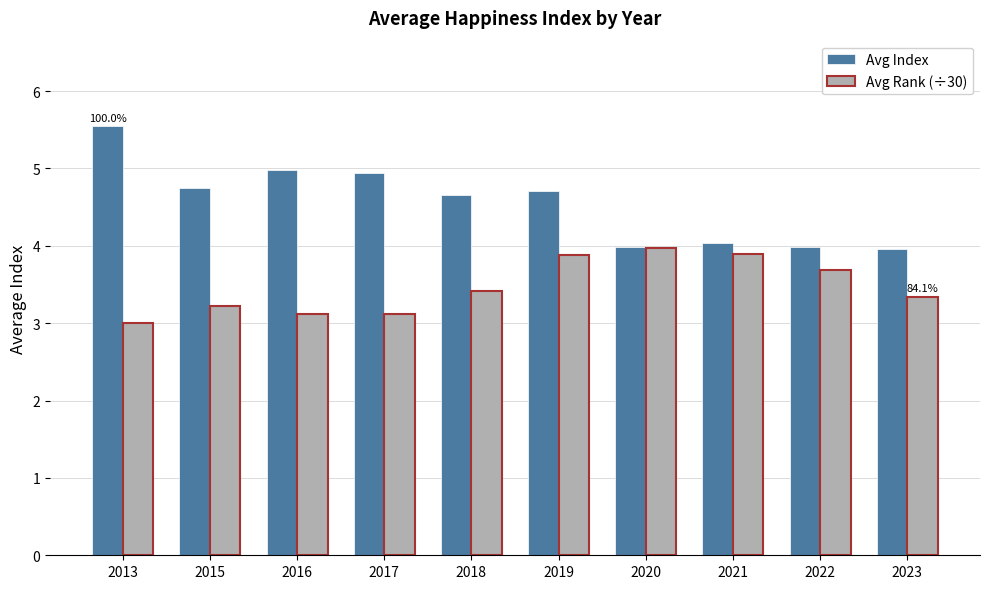

What is the approximate value of Avg Rank (÷30) at 2020?

4.0